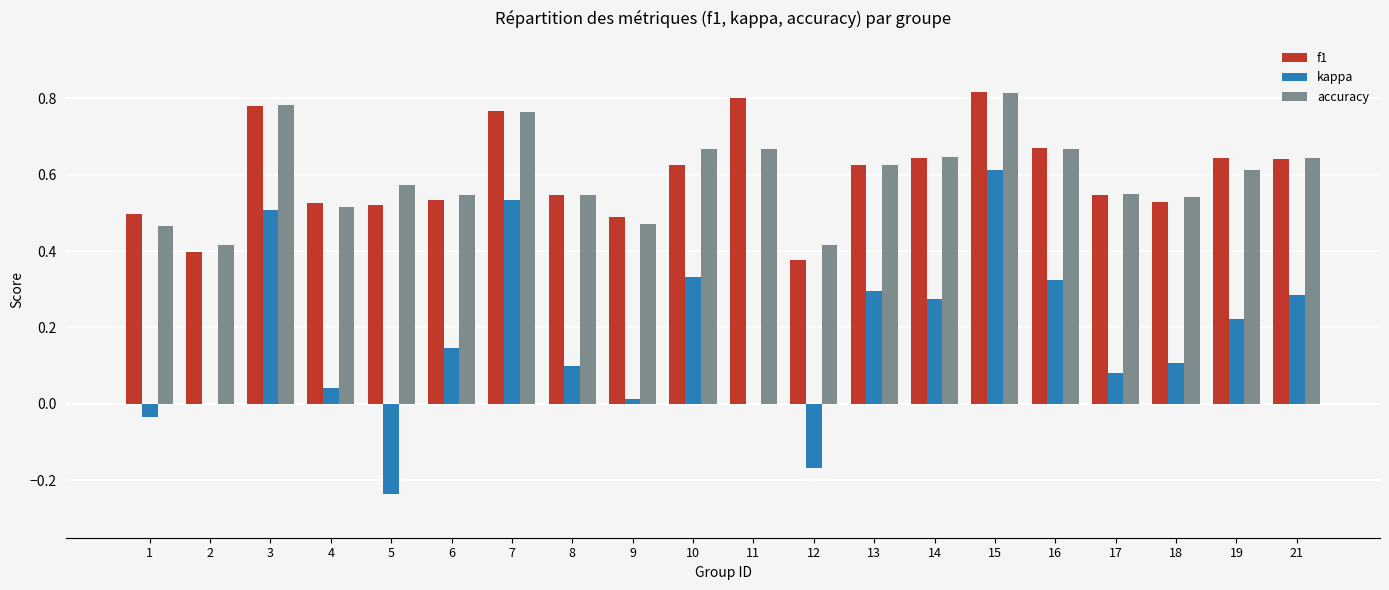

What are all the series names shown in the legend?

f1, kappa, accuracy